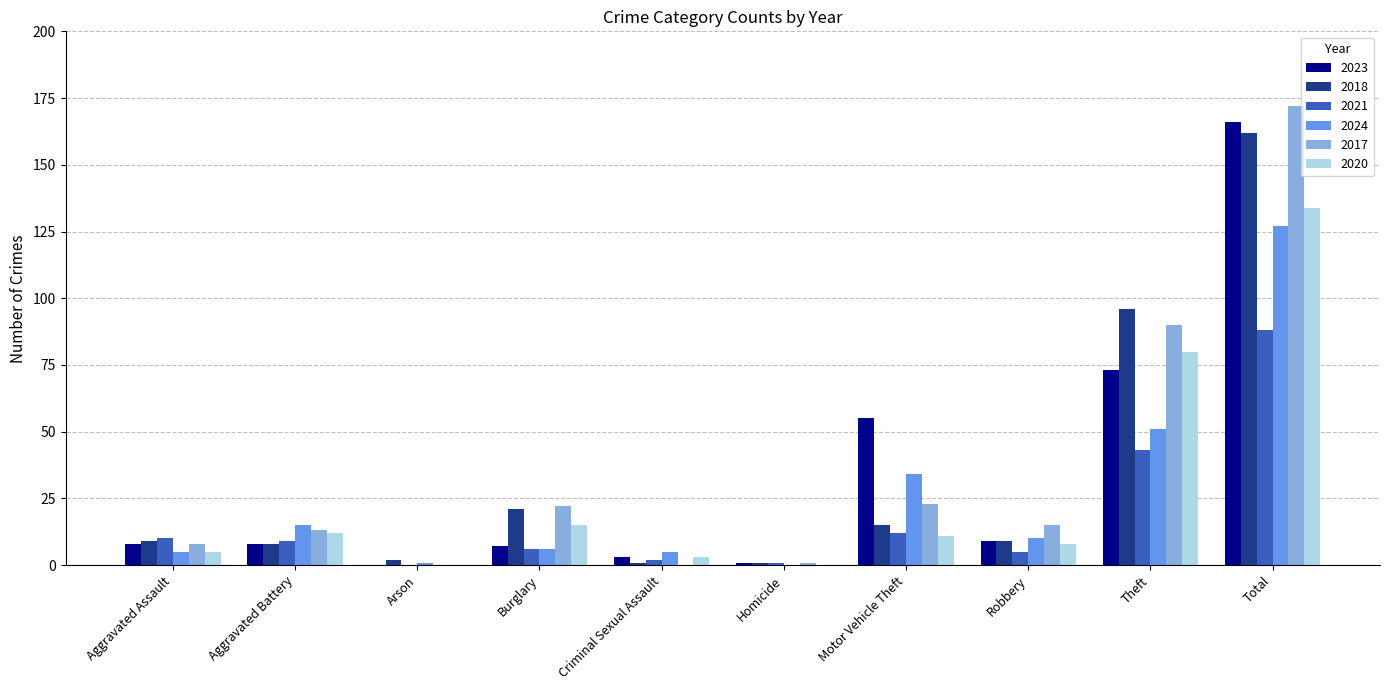

Reading right to left, transcribe all the data shown in this chart.

2023: 166	73	9	55	1	3	7	0	8	8
2018: 162	96	9	15	1	1	21	2	8	9
2021: 88	43	5	12	1	2	6	0	9	10
2024: 127	51	10	34	0	5	6	1	15	5
2017: 172	90	15	23	1	0	22	0	13	8
2020: 134	80	8	11	0	3	15	0	12	5